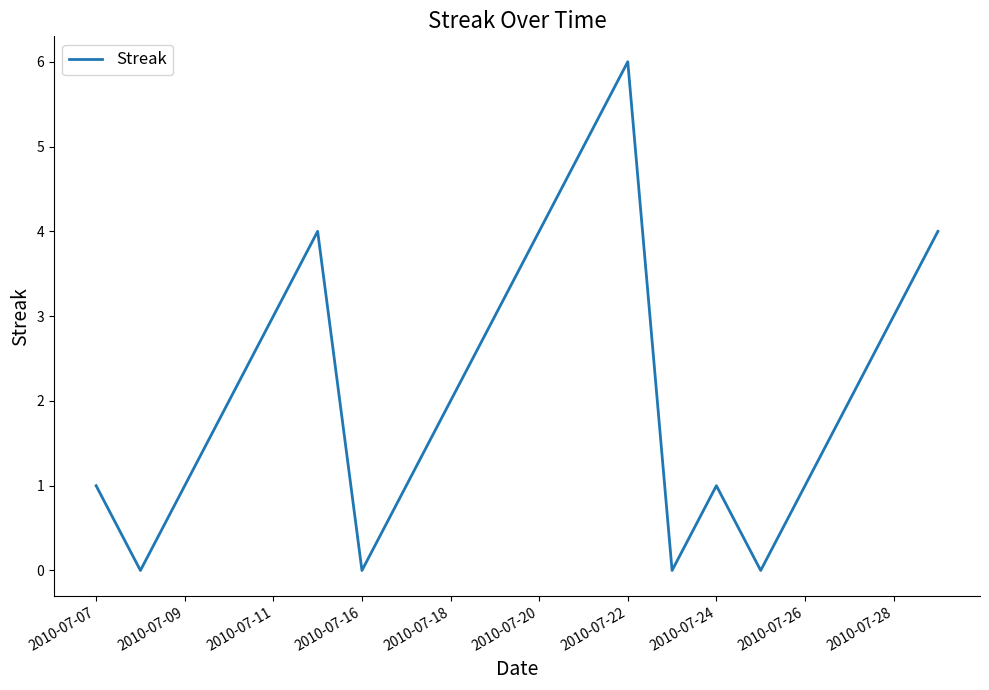

What is the difference between the maximum and minimum values?

6